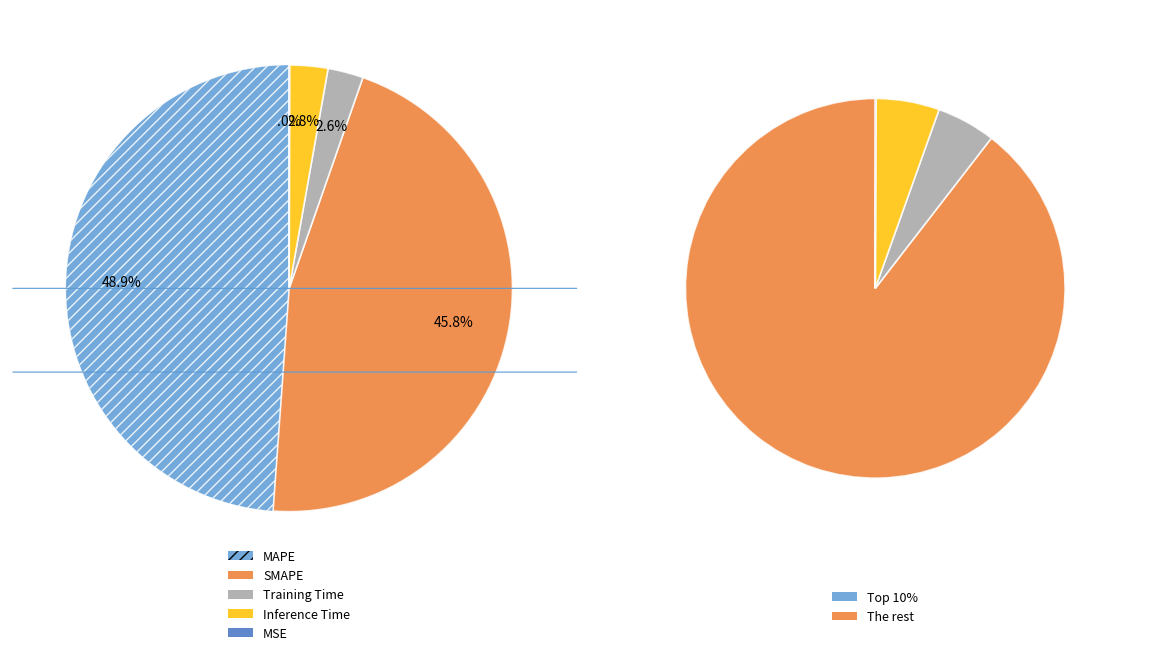

How many segments does this pie chart have?

5